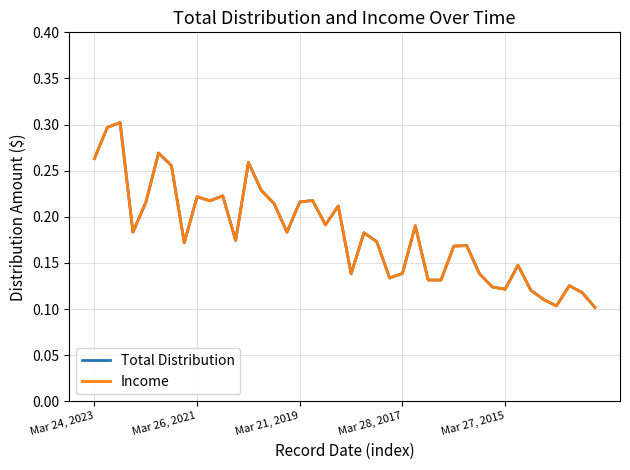

What is the difference between the maximum and minimum values in the Total Distribution series?

0.2